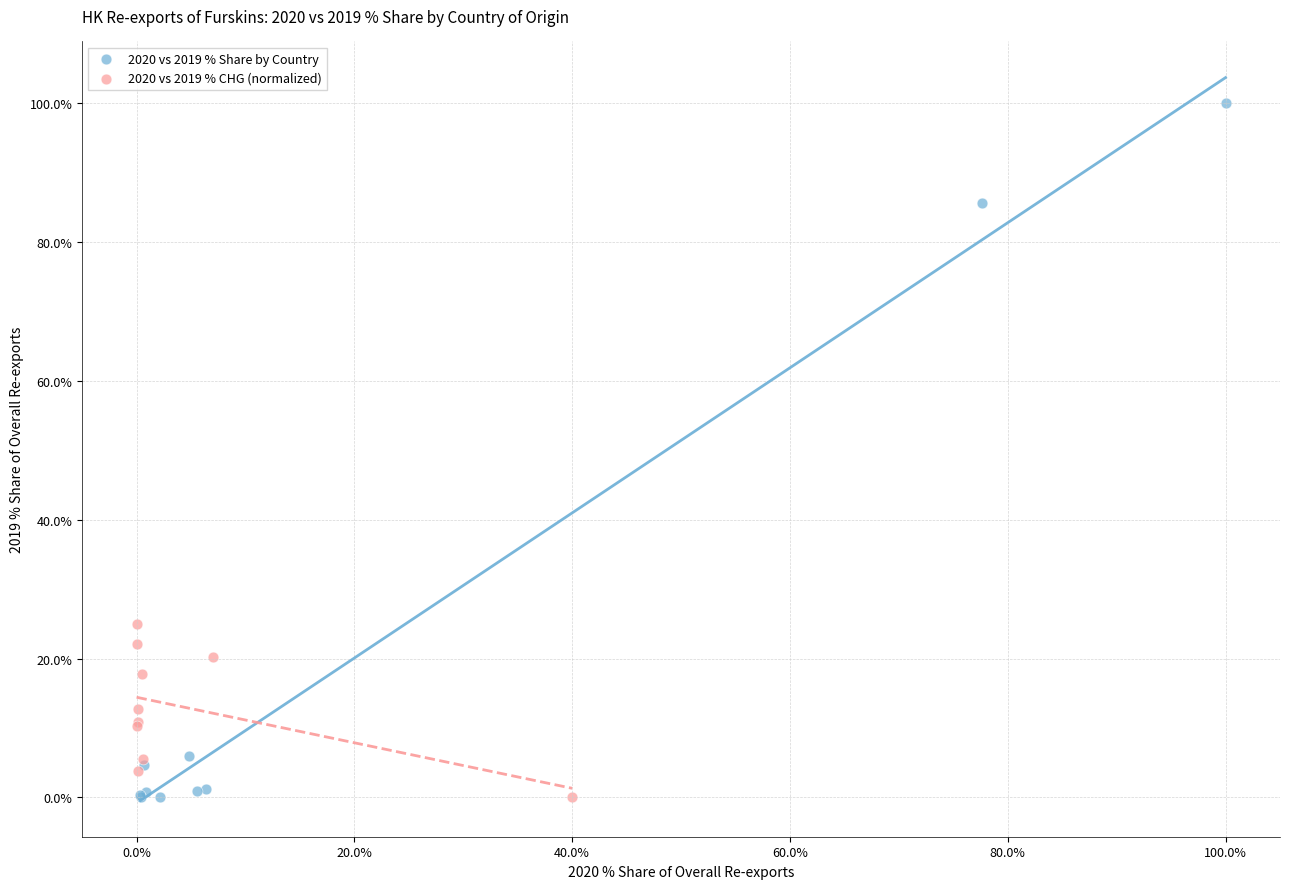

What are all the series names shown in the legend?

2020 vs 2019 % Share by Country, 2020 vs 2019 % CHG (normalized)